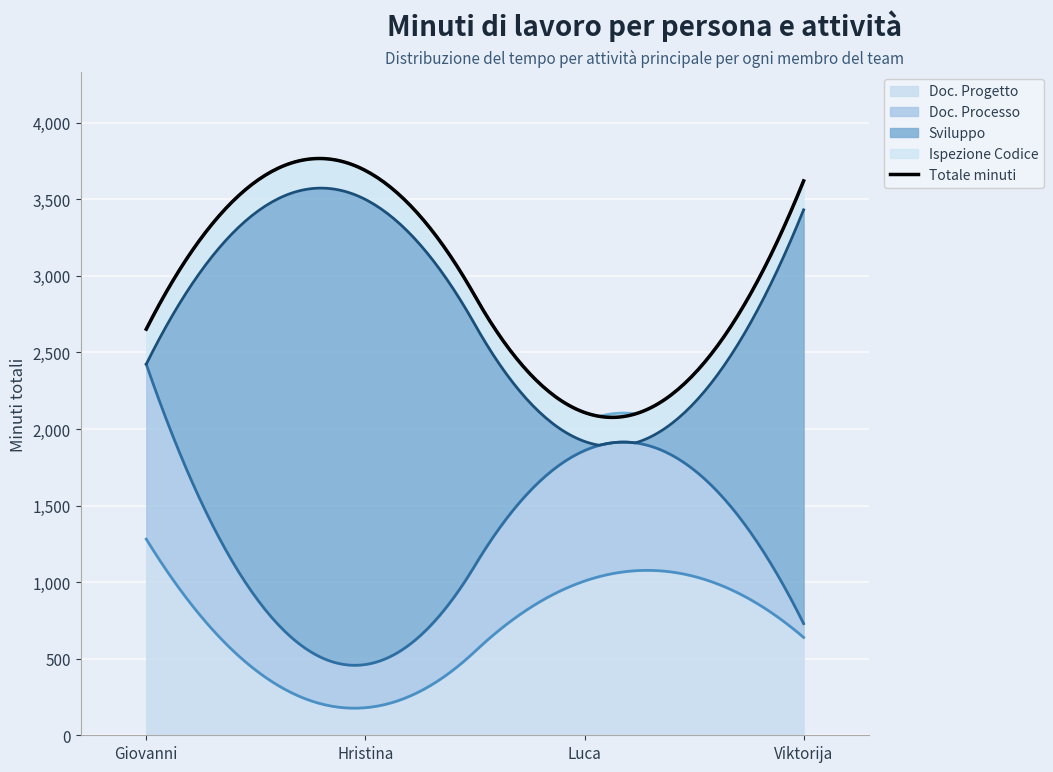

List the series in order of their peak value, lowest first.

Ispezione Codice, Doc. Processo, Doc. Progetto, Sviluppo